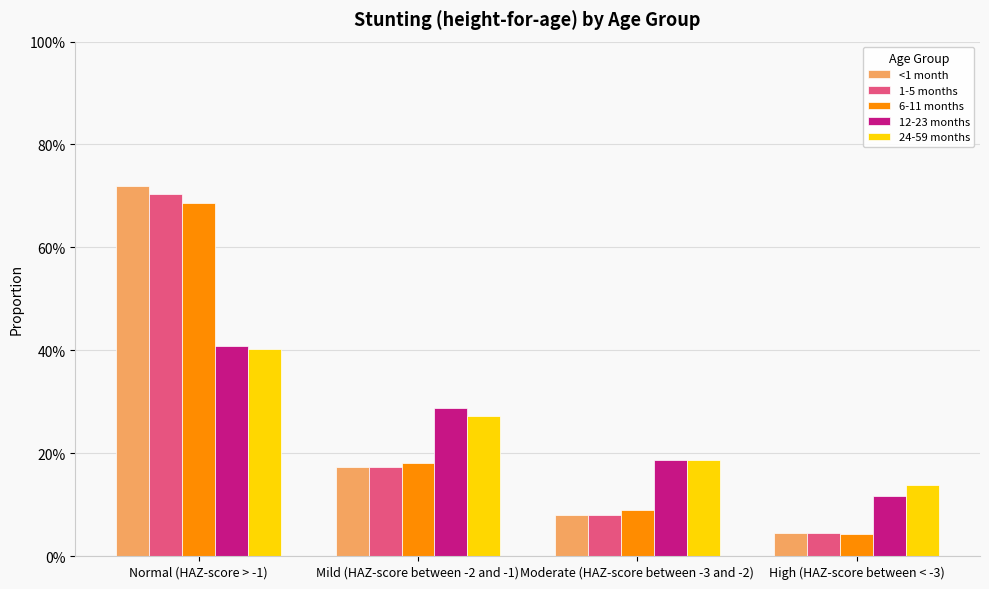

At which label does 1-5 months reach its minimum?

High (HAZ-score between < -3)